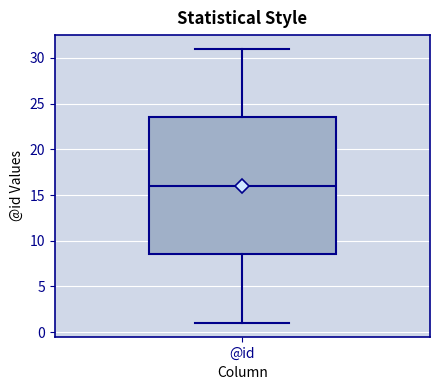

Read this box plot against the y-axis: the position of the median line, the range covered by the box, and the ends of both whiskers. The values are not printed on the chart, so give them approximately, as read against the axis.

median 16.0, box 8.5 to 23.5, whiskers 1.0 to 31.0